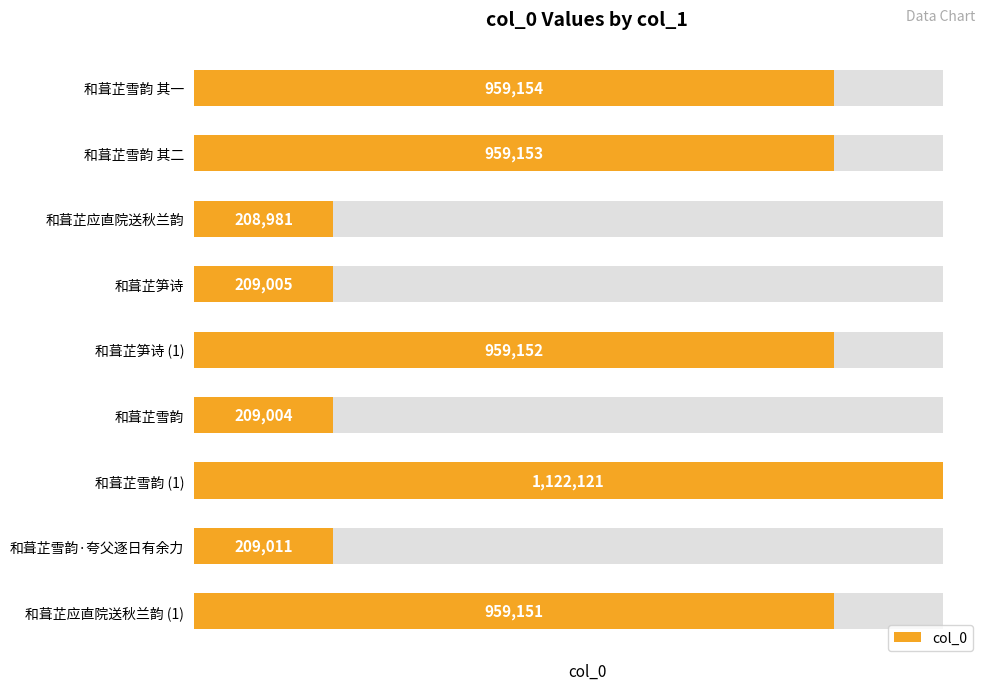

What is the minimum value shown in the chart?

208981